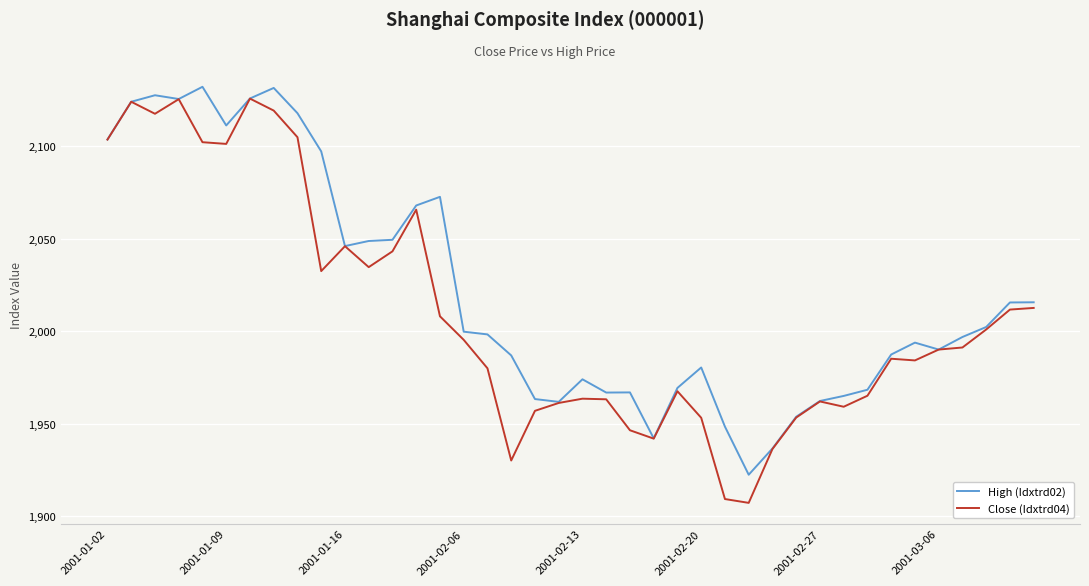

How many values in the Close (Idxtrd04) series exceed 1991?

20